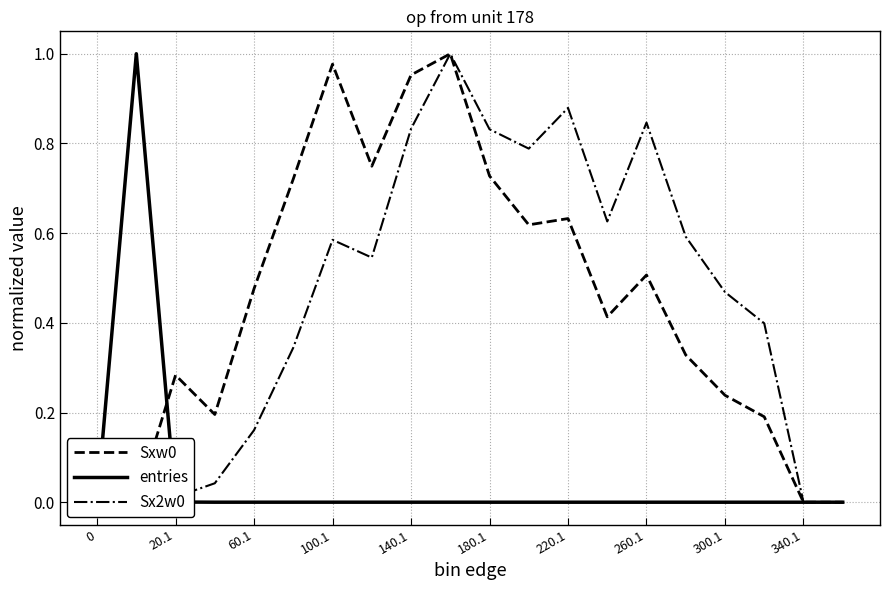

Which series has the widest spread of values?

Sxw0